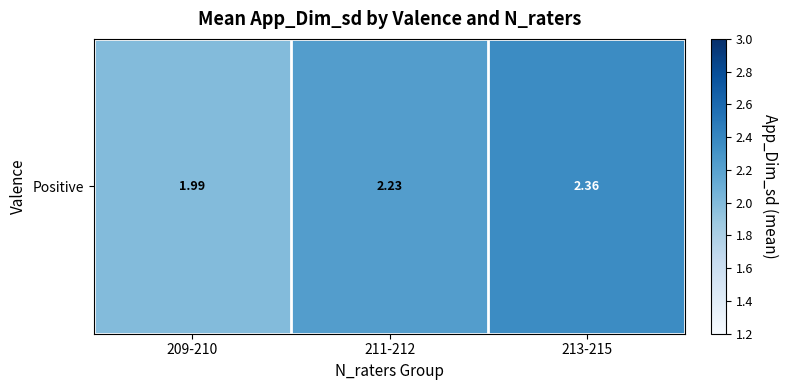

How many values exceed 2?

2